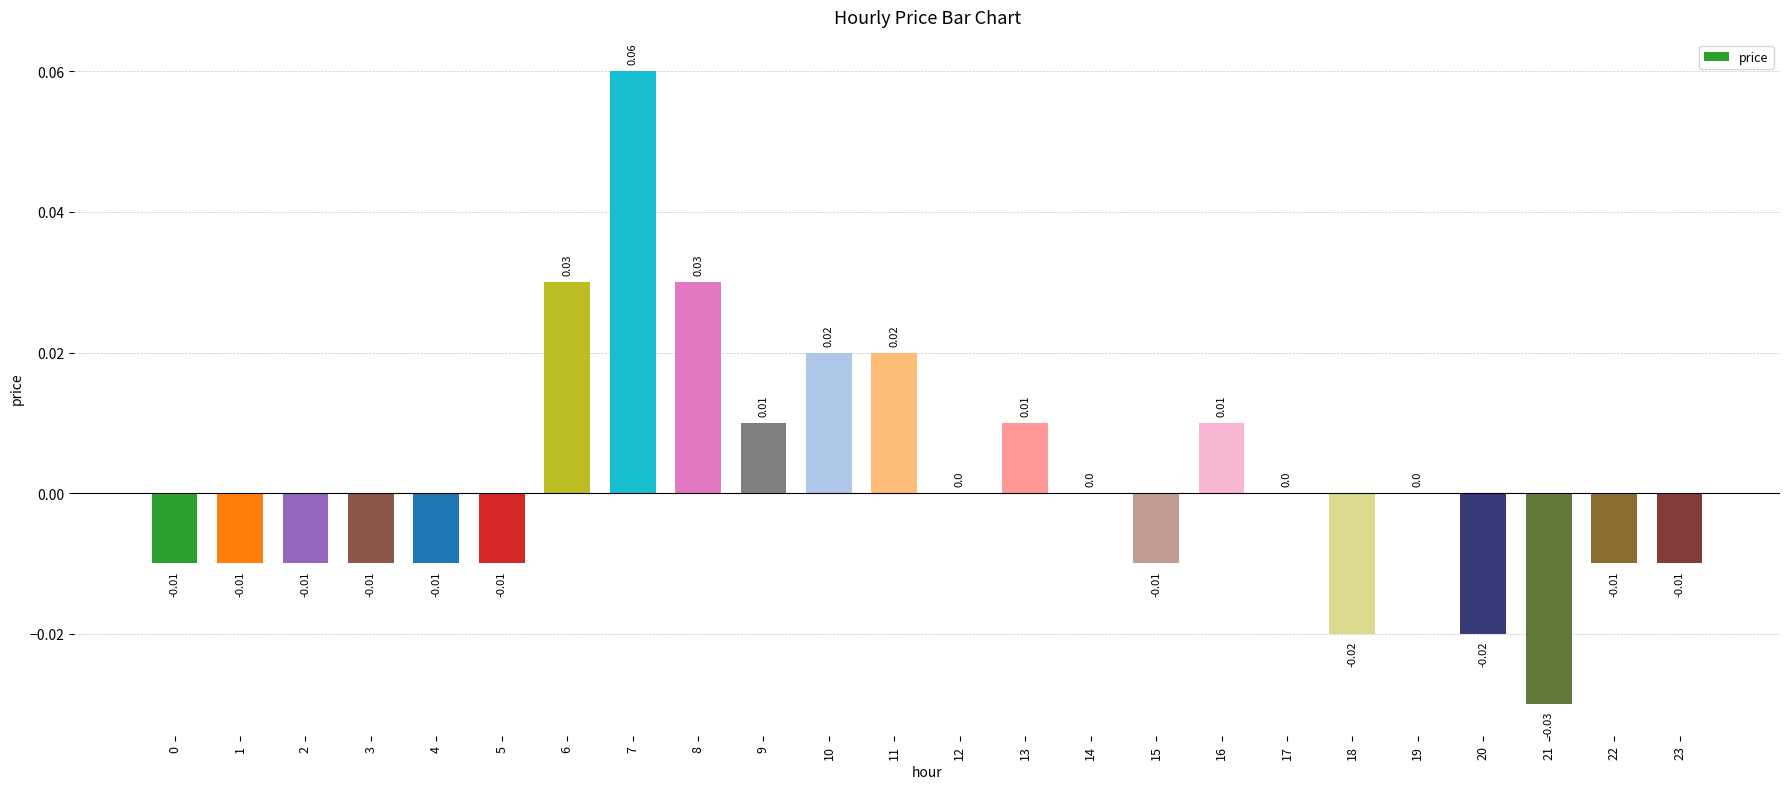

Which has a higher value, 7 or 9?

7